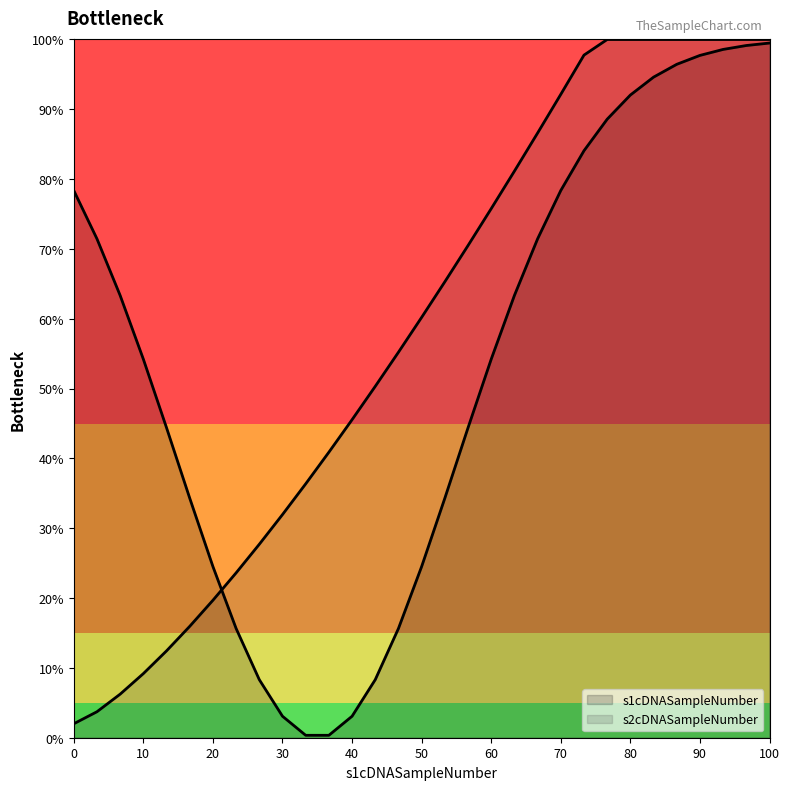

What is the difference between the second highest and minimum values?

98.0